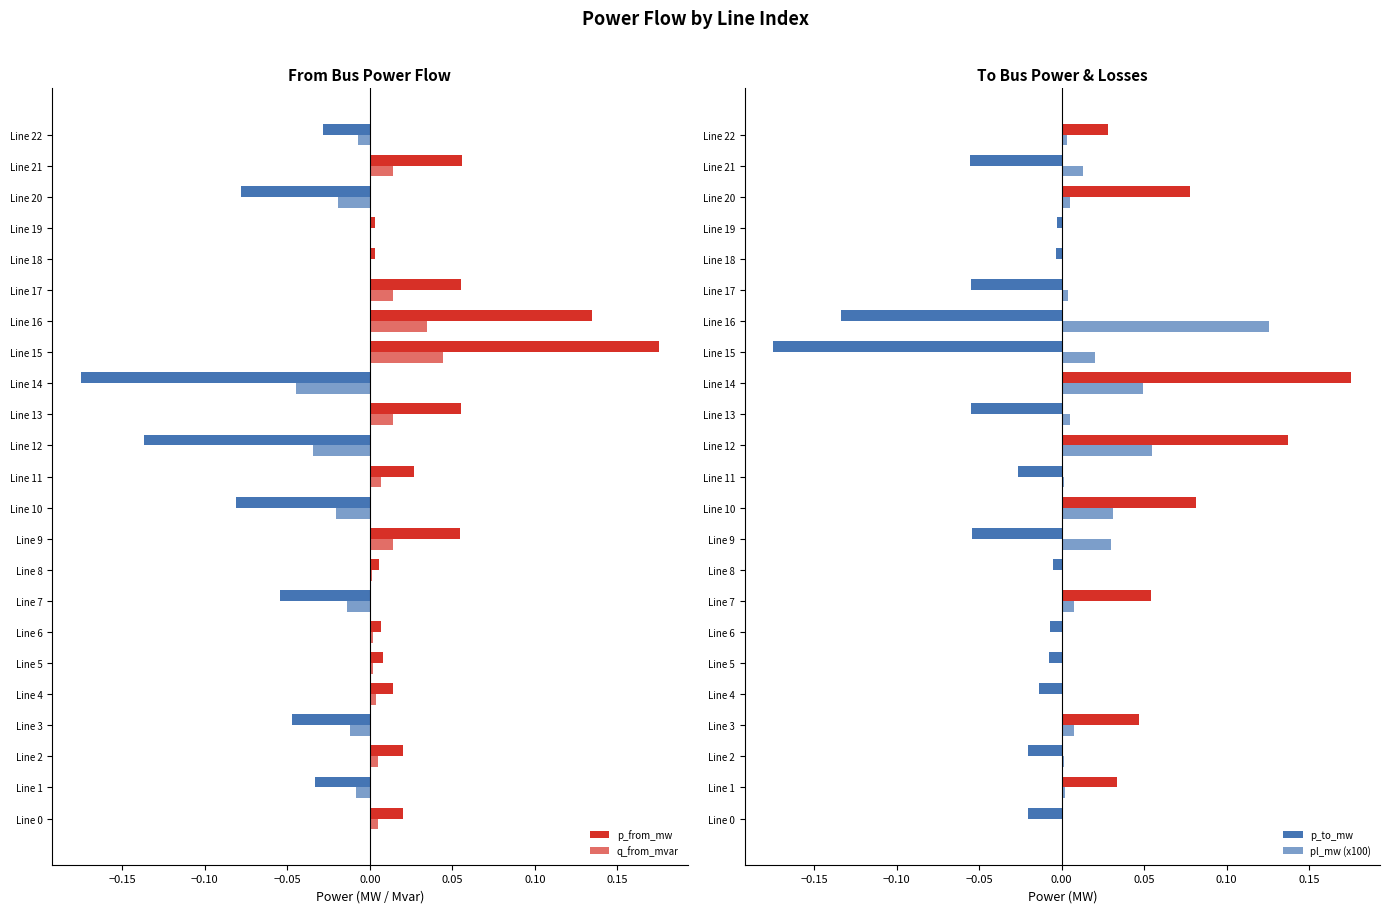

How many values in the p_from_mw series exceed 0?

15